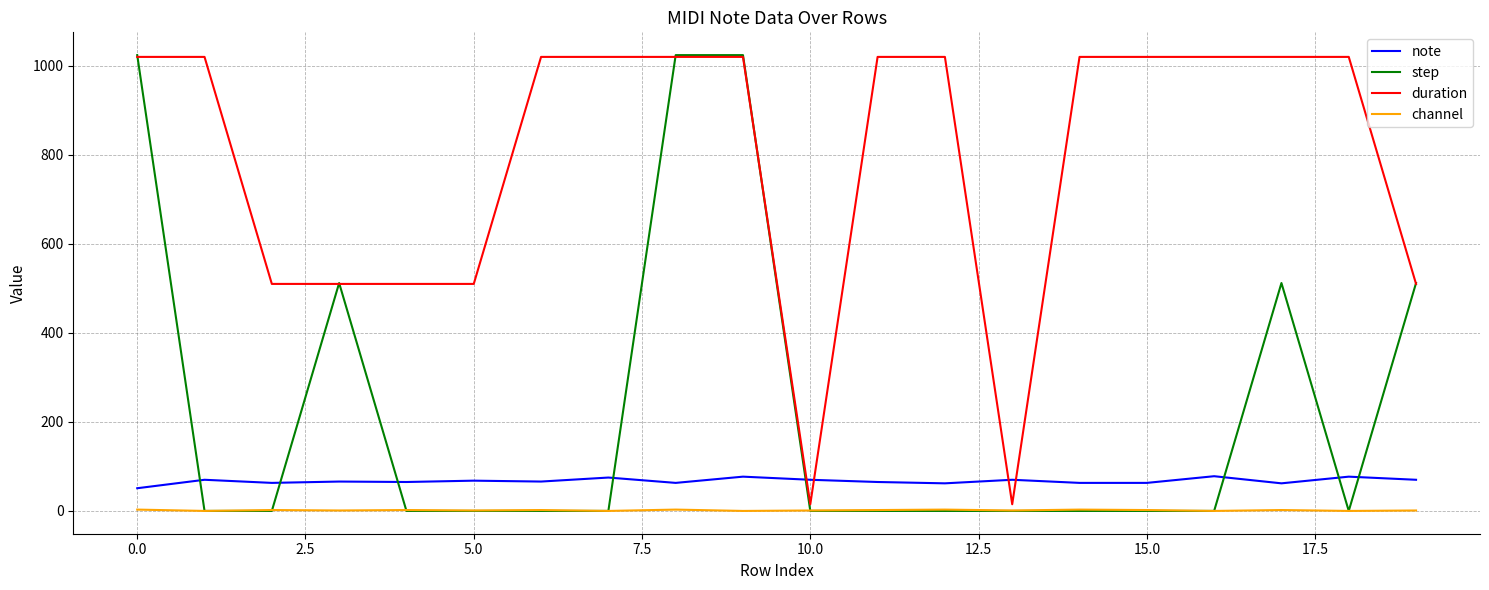

How many duration values are between 510 and 1020?

18